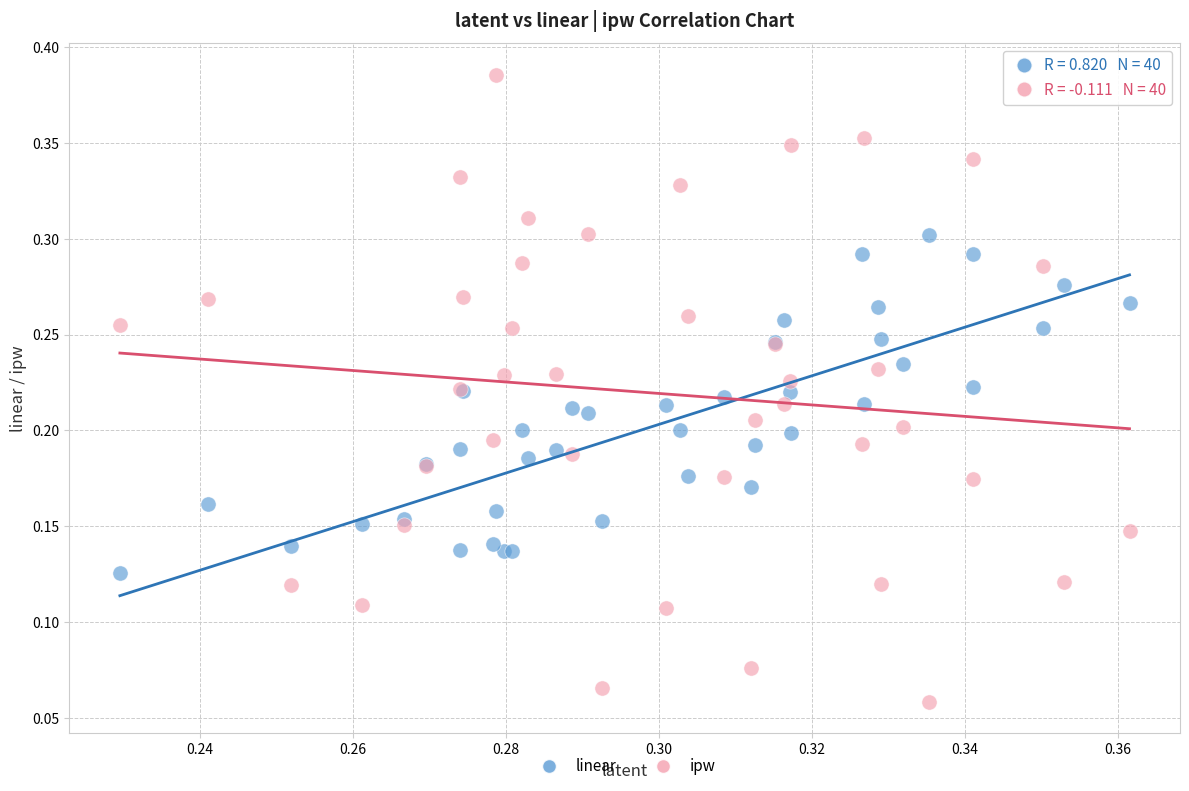

Which series contains the lowest Y value?

ipw